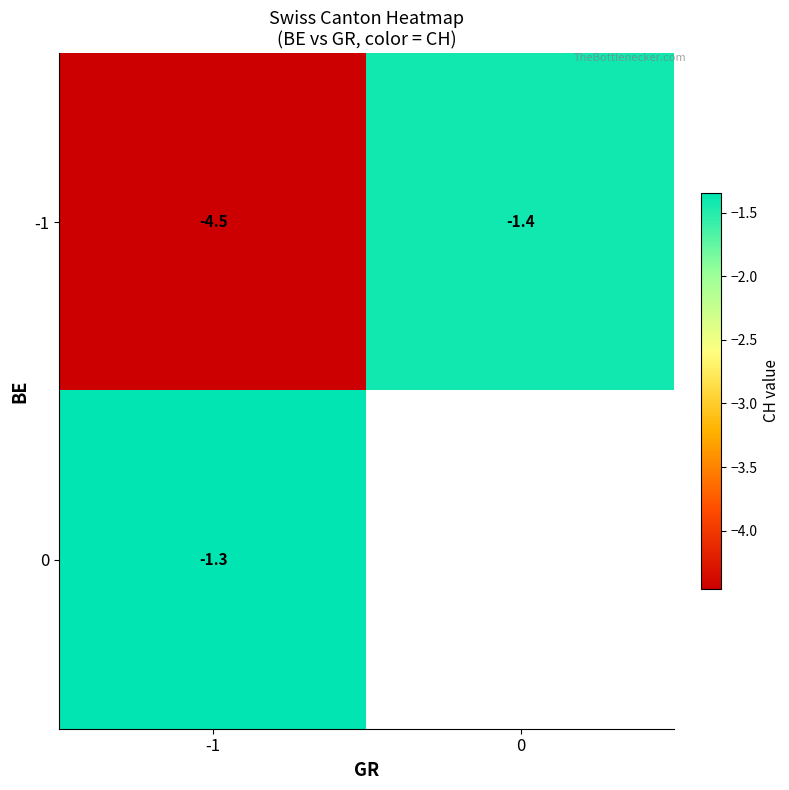

What value does the 0 series have at -1?

-1.3